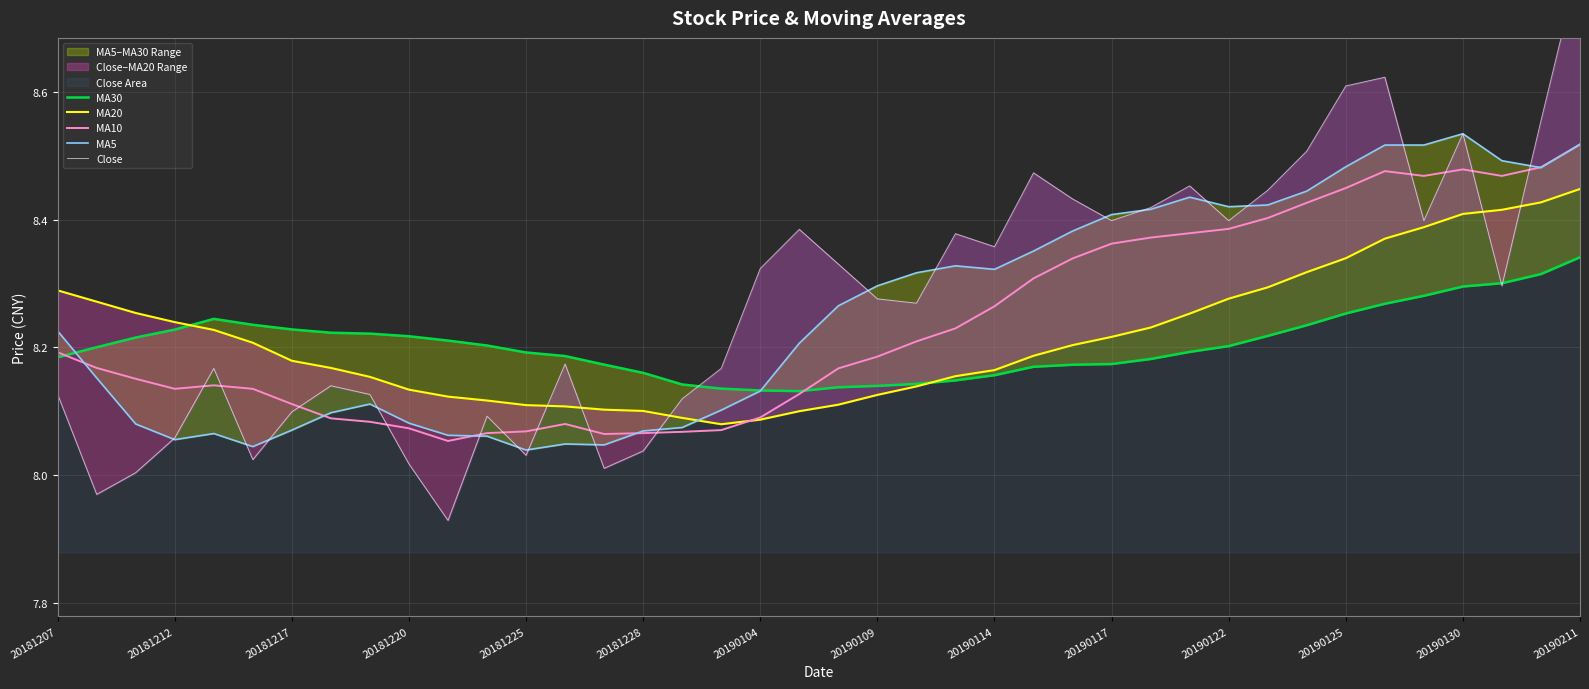

The MA5 series shows 12.8 at 25. True or false?

False